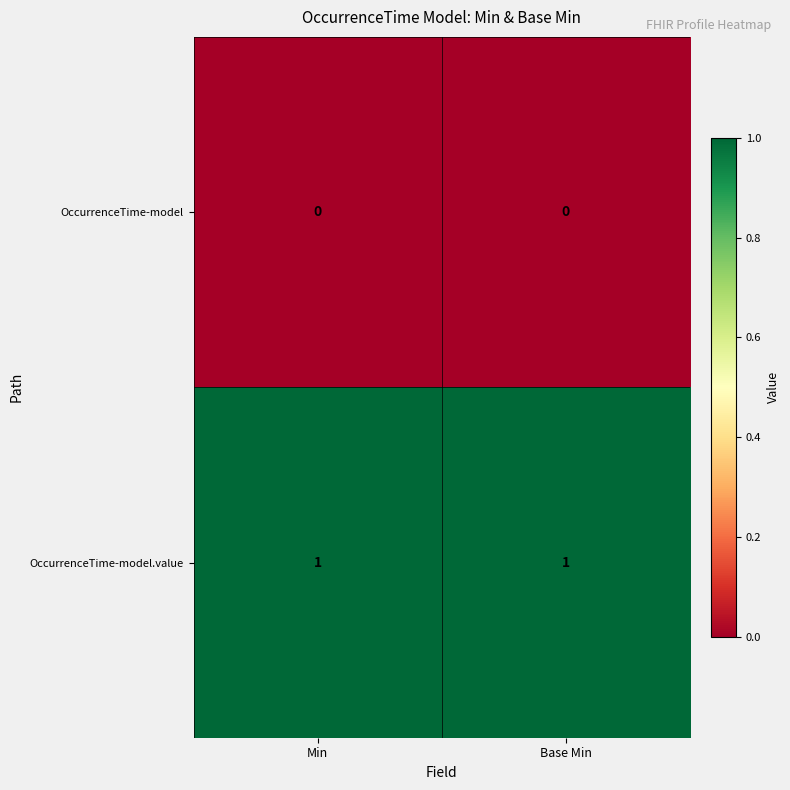

The OccurrenceTime-model.value series shows 1 at Base Min. True or false?

True